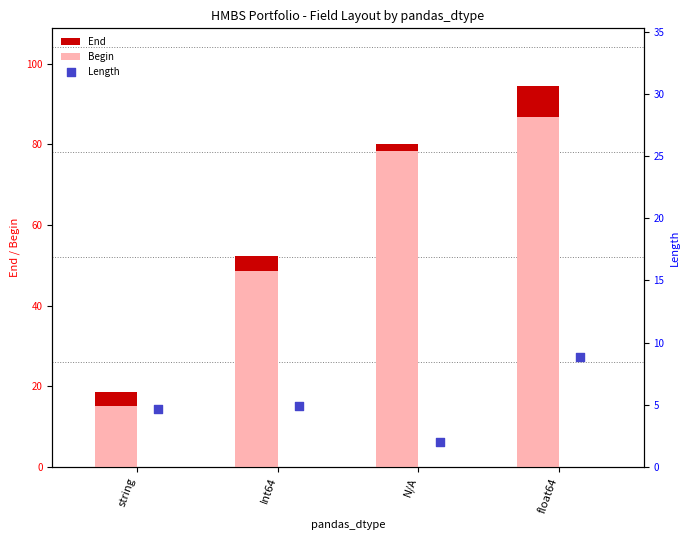

At which category is the sum across all series the highest?

float64